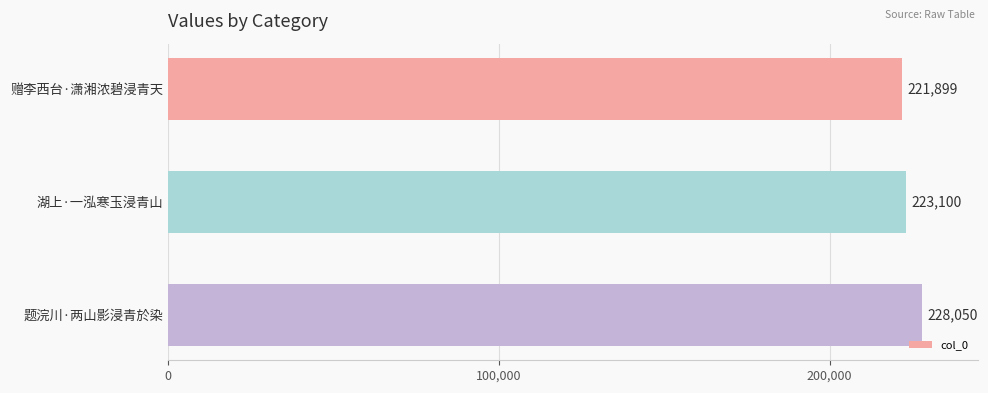

What is the sum of all values?

673049